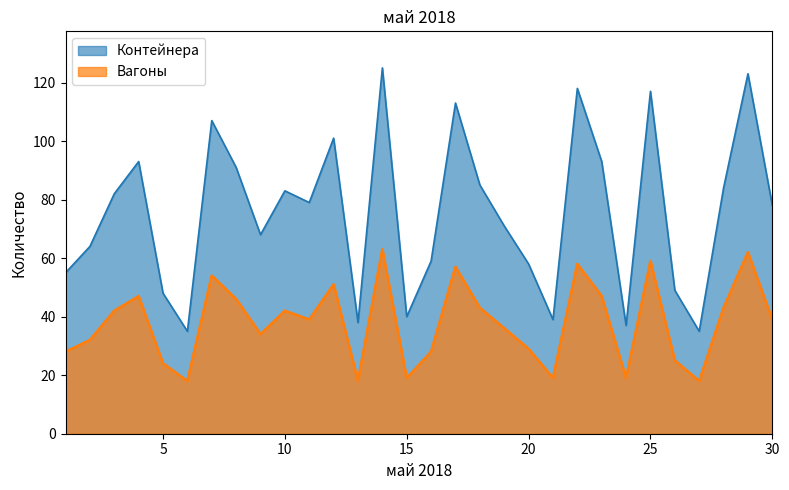

Reading right to left, transcribe all the data shown in this chart.

Контейнера: 78	123	84	35	49	117	37	93	118	39	58	71	85	113	59	40	125	38	101	79	83	68	91	107	35	48	93	82	64	55
Вагоны: 39	62	43	18	25	59	19	47	58	19	29	36	43	57	28	19	63	18	51	39	42	34	46	54	18	24	47	42	32	28